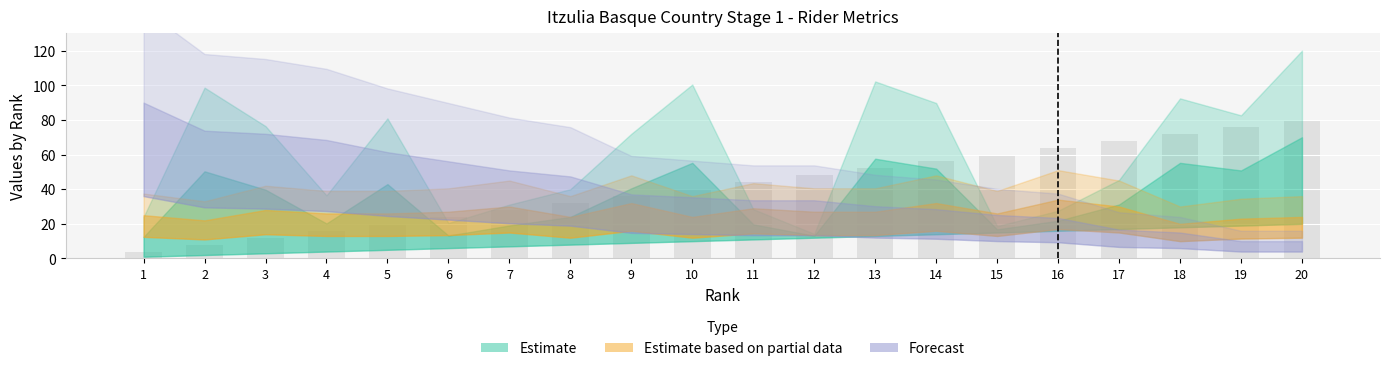

Which label corresponds to the largest value in the chart?

20